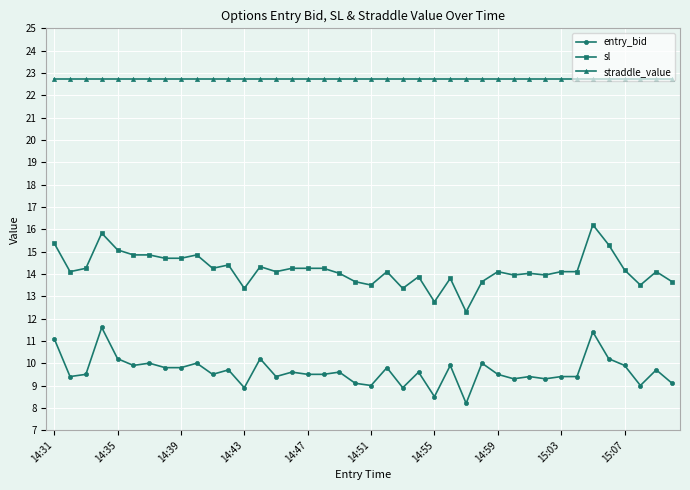

What is the greatest value displayed?

22.8